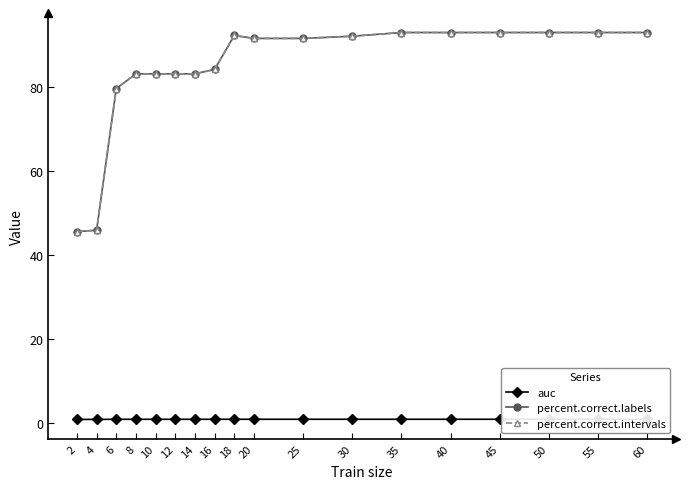

Reading left to right, what are all the values shown in this chart?

auc: 1.0	0.9	1.0	1.0	1.0	1.0	1.0	1.0	1.0	1.0	1.0	1.0	1.0	1.0	1.0	1.0	1.0	1.0
percent.correct.labels: 45.6	46.0	79.6	83.2	83.2	83.2	83.2	84.2	92.3	91.6	91.6	92.1	93.0	93.0	93.0	93.0	93.0	93.0
percent.correct.intervals: 45.6	46.0	79.6	83.2	83.2	83.2	83.2	84.2	92.3	91.6	91.6	92.1	93.0	93.0	93.0	93.0	93.0	93.0